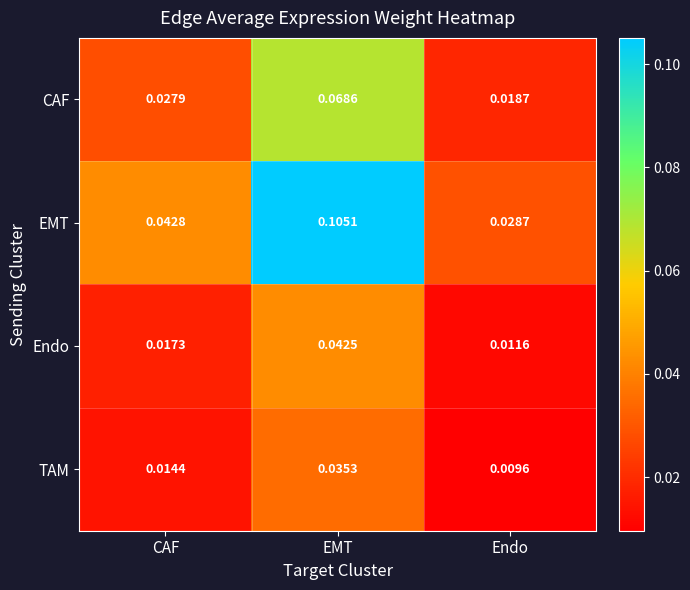

Which series has the largest range (max minus min)?

EMT